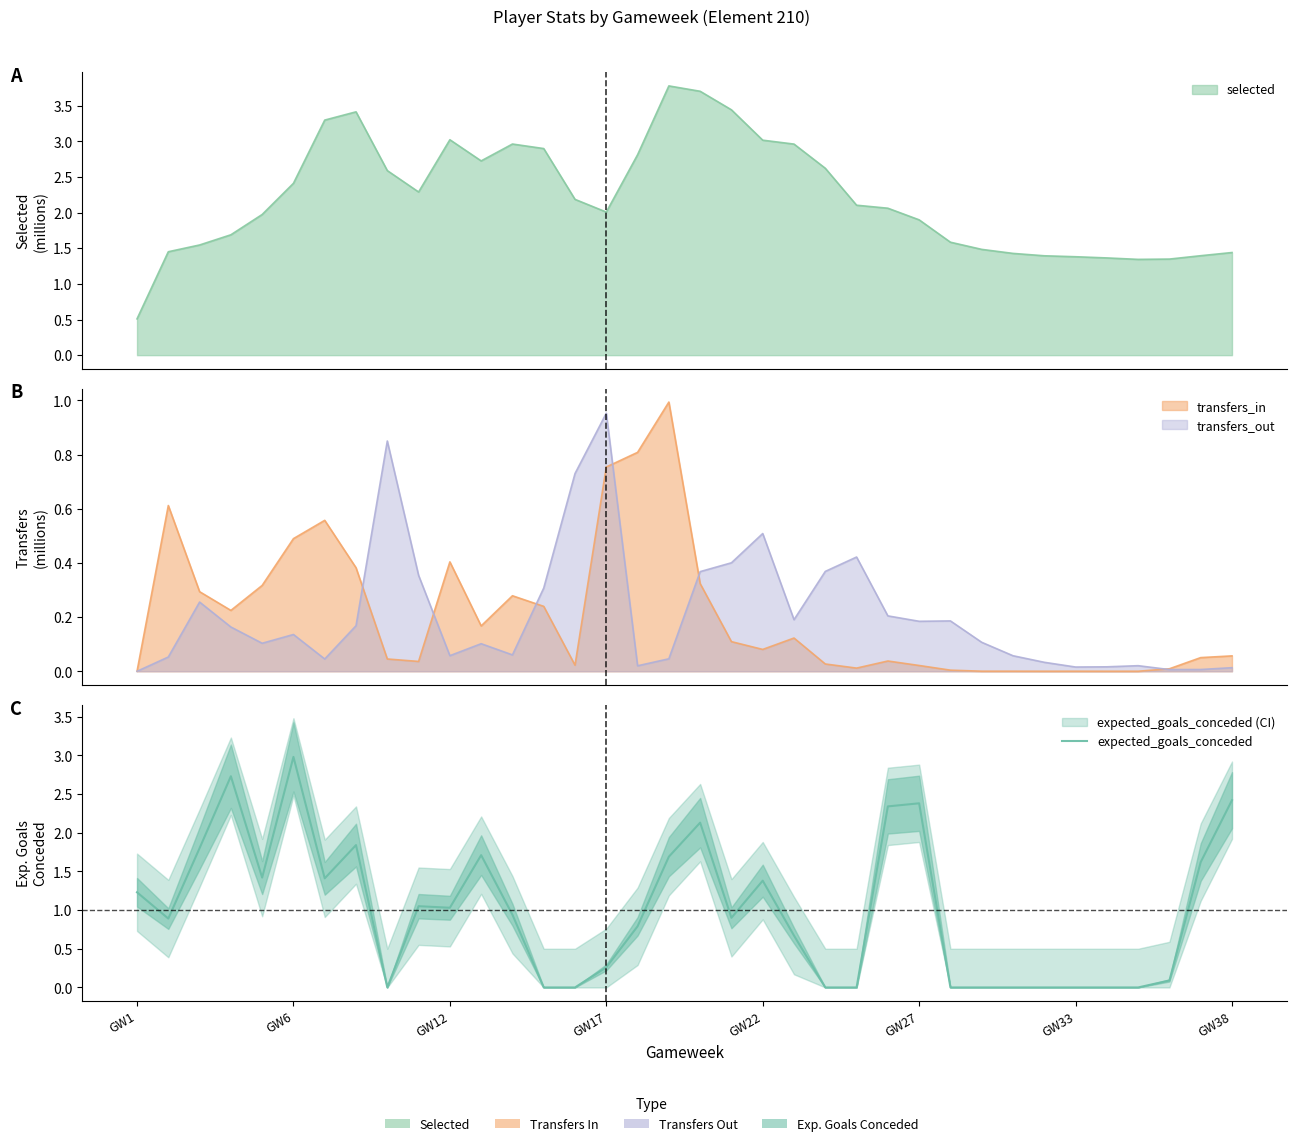

Reading left to right, what are all the values shown in this chart?

1.2	0.9	1.8	2.7	1.4	3.0	1.4	1.8	0.0	1.1	1.0	1.7	0.9	0.0	0.0	0.3	0.8	1.7	2.1	0.9	1.4	0.7	0.0	0.0	2.3	2.4	0.0	0.0	0.0	0.0	0.0	0.0	0.0	0.1	1.6	2.4